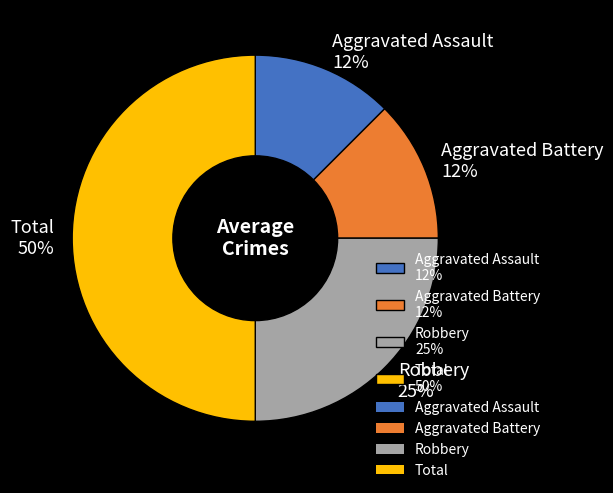

True or false: Aggravated Assault accounts for 12% of the total.

True